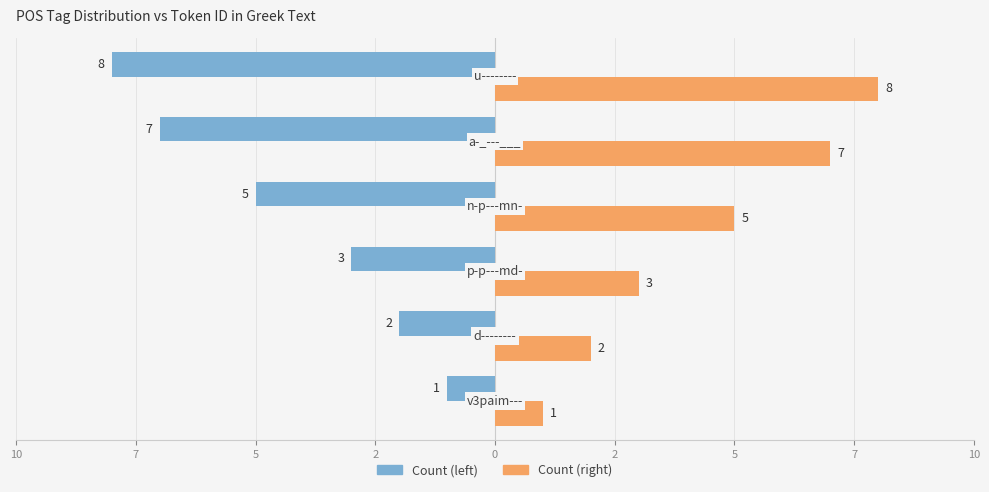

What are all the series names shown in the legend?

Count (left), Count (right)